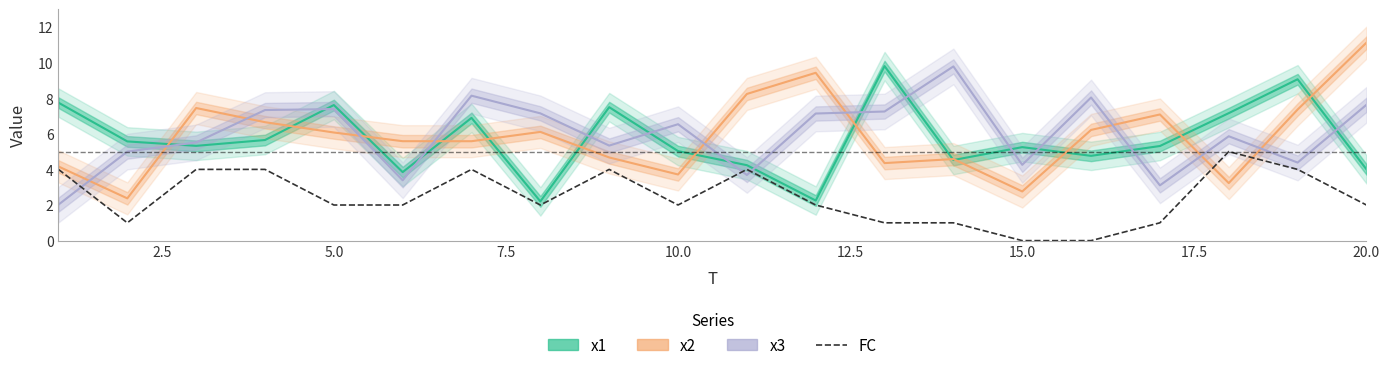

Reading left to right, what are all the values shown in this chart?

x1: 7.7	5.6	5.3	5.6	7.6	3.8	6.9	2.2	7.5	5.0	4.2	2.3	9.8	4.5	5.2	4.8	5.3	7.2	9.1	4.0
x2: 4.2	2.4	7.4	6.7	6.1	5.6	5.6	6.1	4.7	3.7	8.2	9.4	4.4	4.6	2.8	6.2	7.1	3.2	7.4	11.1
x3: 2.0	5.0	5.5	7.3	7.4	3.4	8.1	7.1	5.3	6.5	3.7	7.1	7.3	9.8	4.3	8.0	3.1	5.9	4.4	7.6
FC: 4.0	1.0	4.0	4.0	2.0	2.0	4.0	2.0	4.0	2.0	4.0	2.0	1.0	1.0	0.0	0.0	1.0	5.0	4.0	2.0